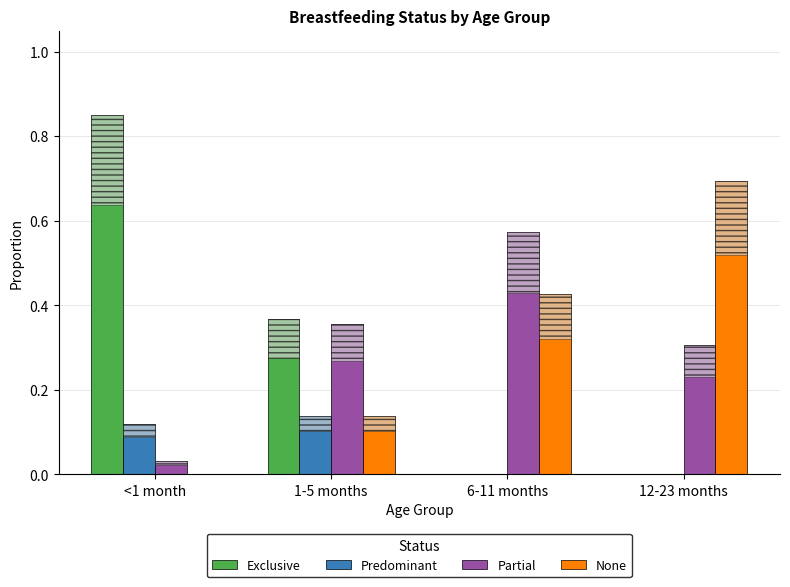

True or false: Partial has a value of 0.0 at <1 month.

False